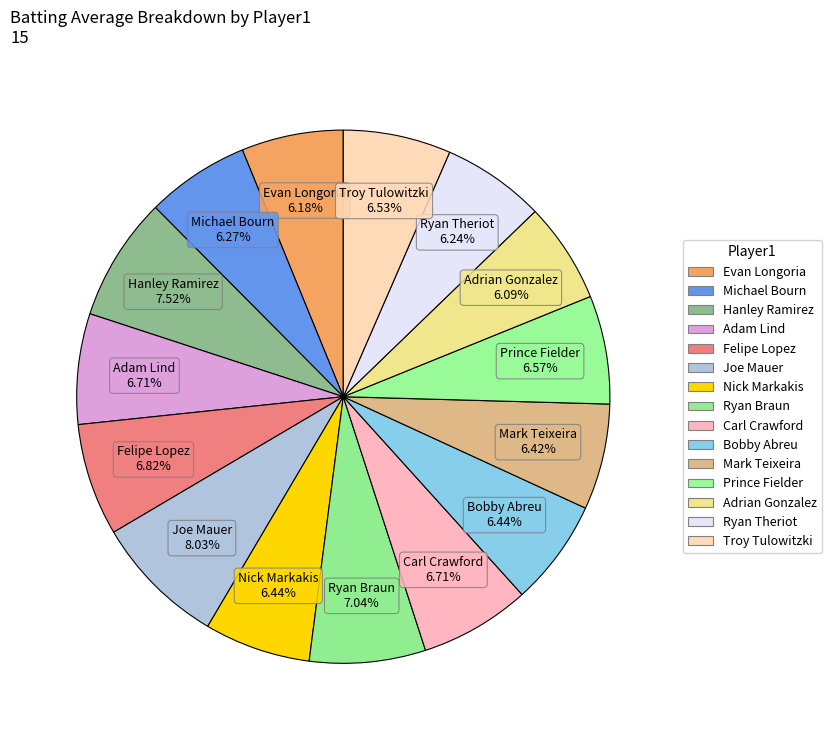

What is the largest slice in the pie chart?

Joe Mauer